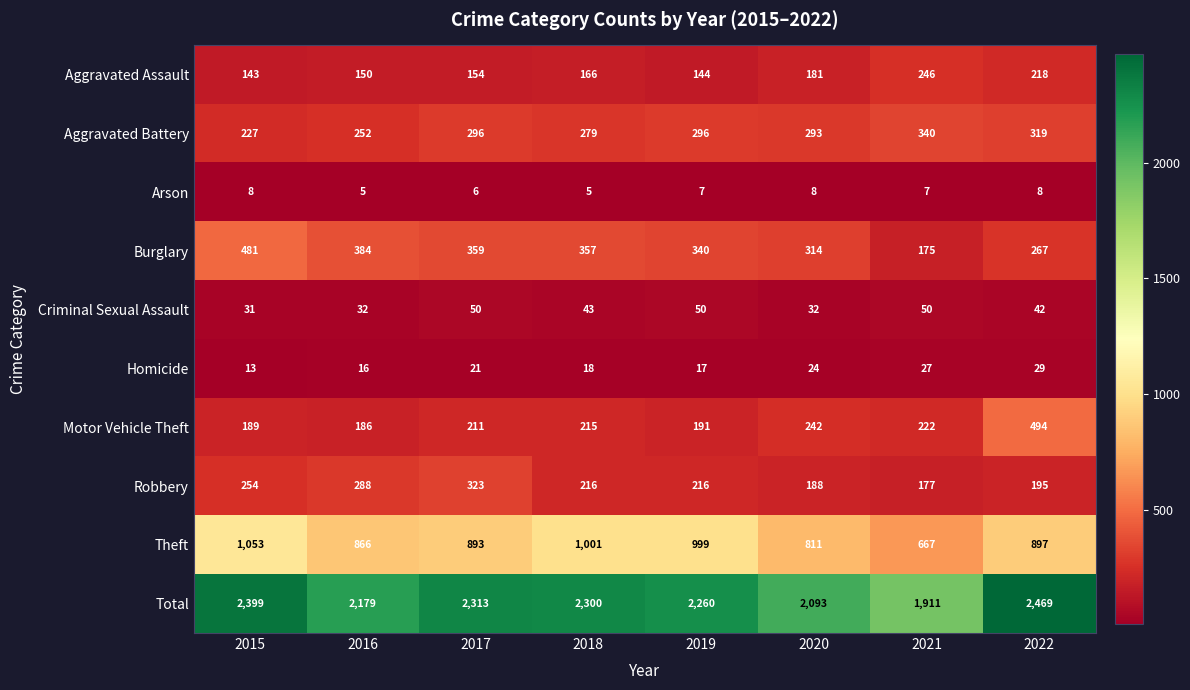

How many distinct data groups are displayed?

10